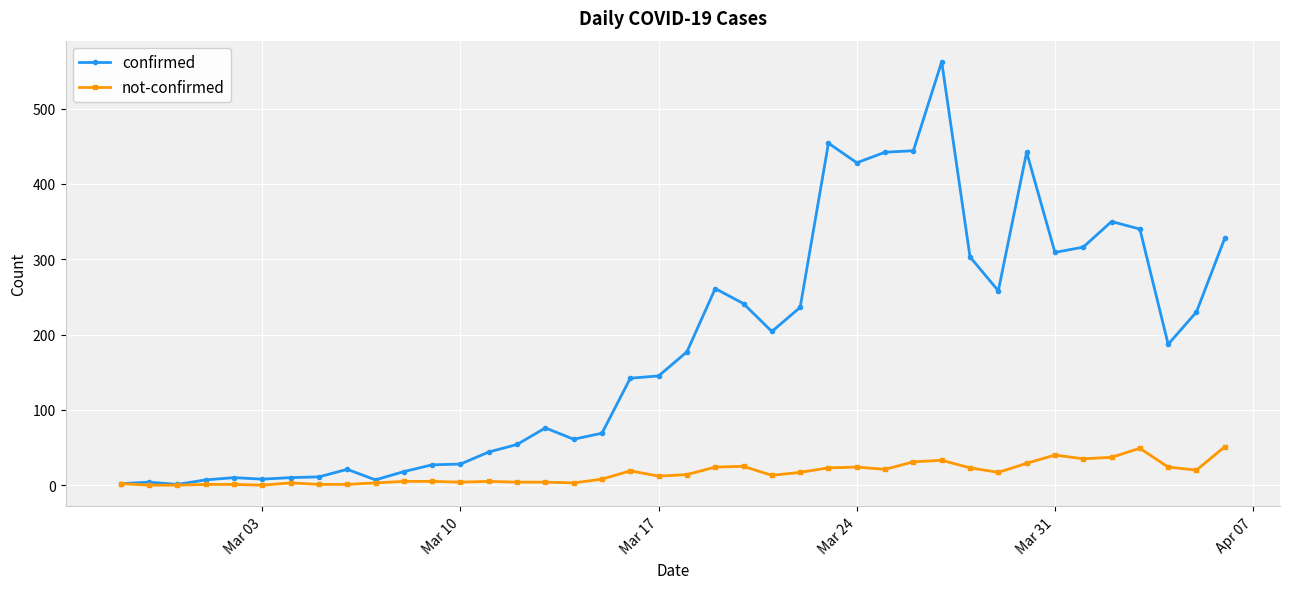

List the series in order of their overall mean, highest first.

confirmed, not-confirmed